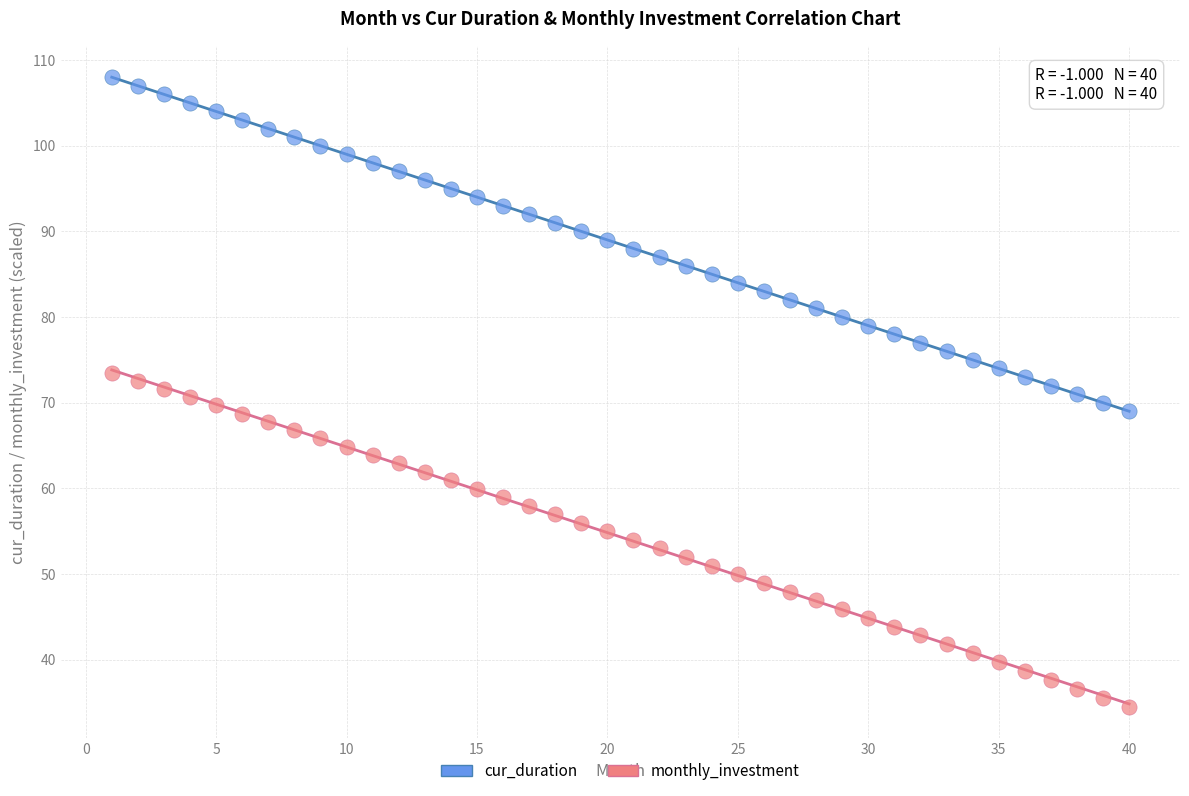

Across all data points, what is the range of X values (max minus min)?

39.0